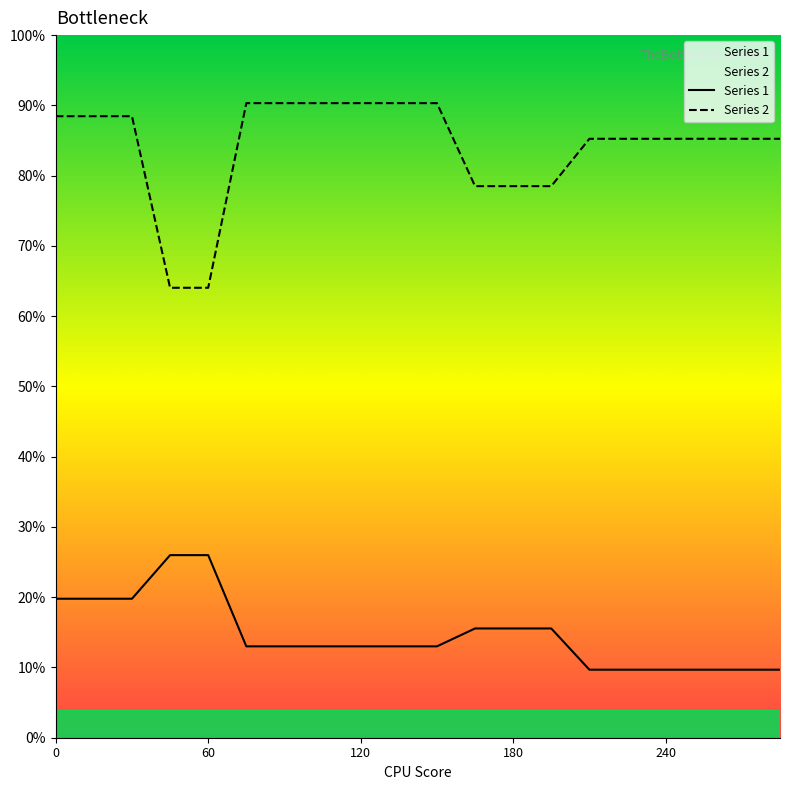

True or false: Series 1 and Series 2 intersect in this chart.

False